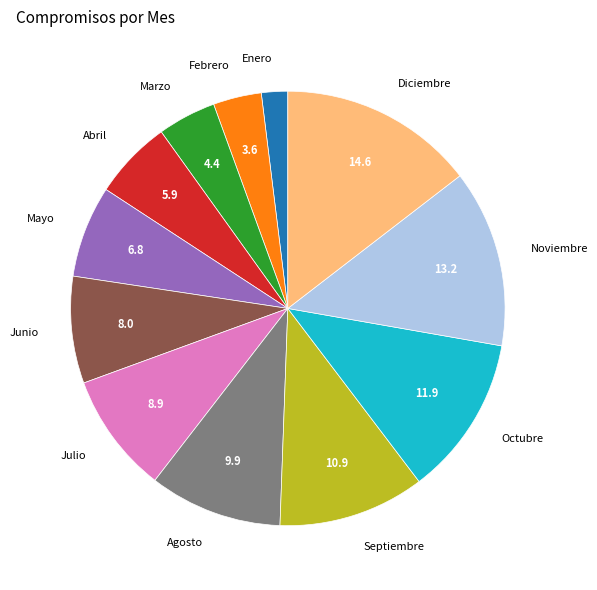

Between Febrero and Octubre, which is larger?

Octubre